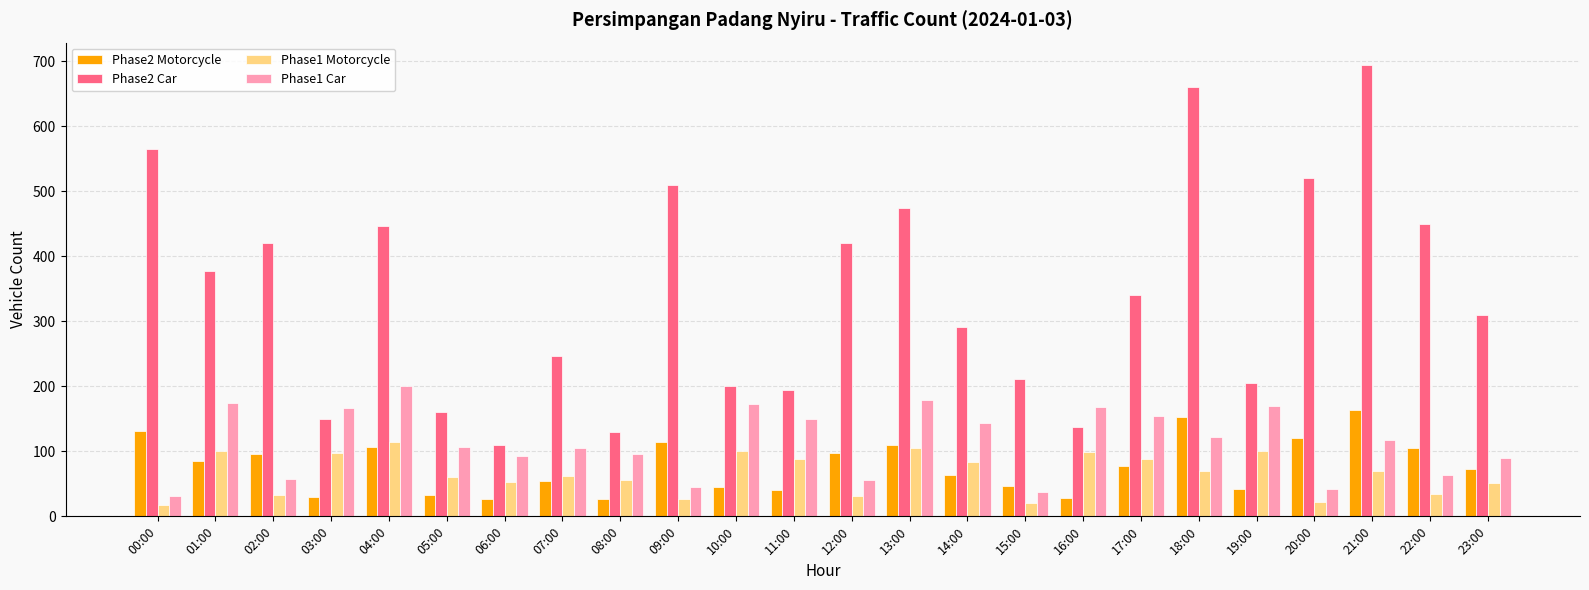

What is the average value of the Phase1 Motorcycle series?

66